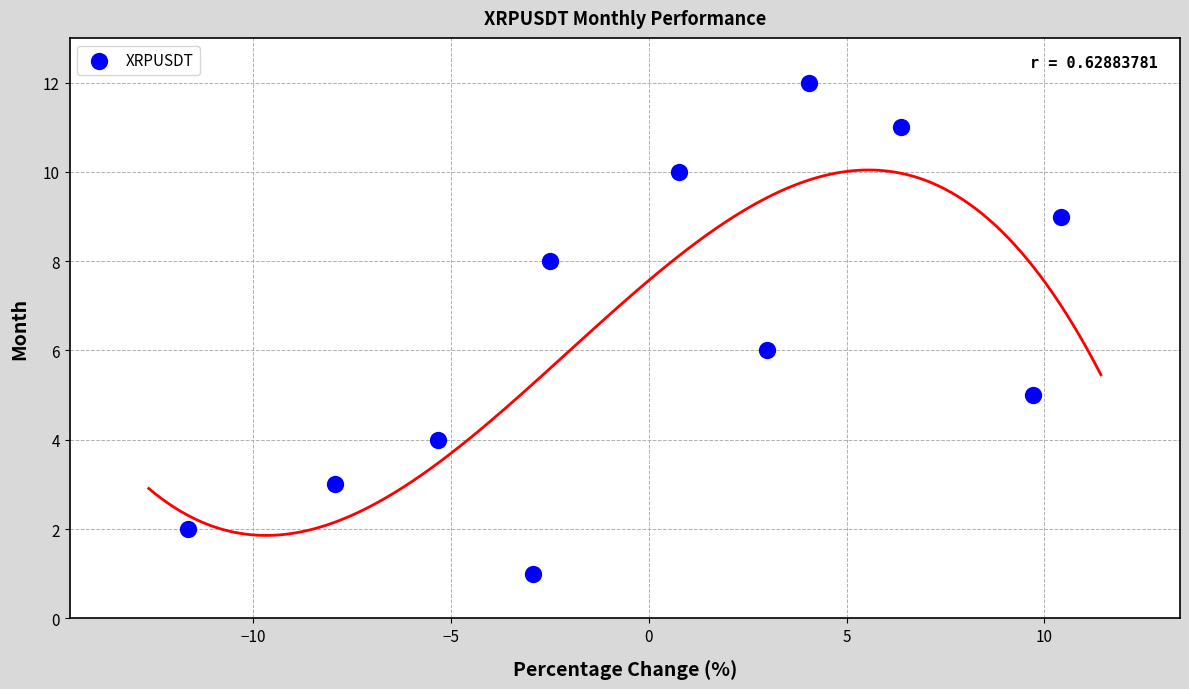

What is the average Y value?

6